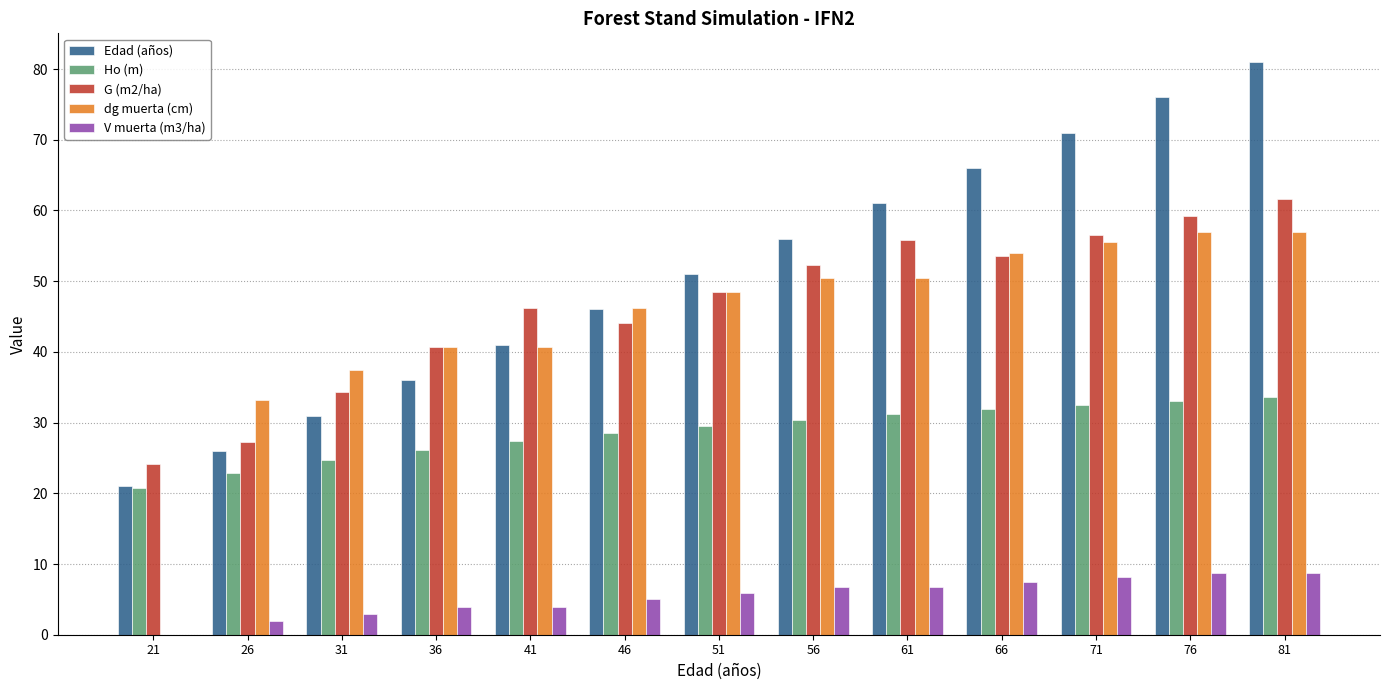

What is the approximate value of V muerta (m3/ha) at 81?

8.8